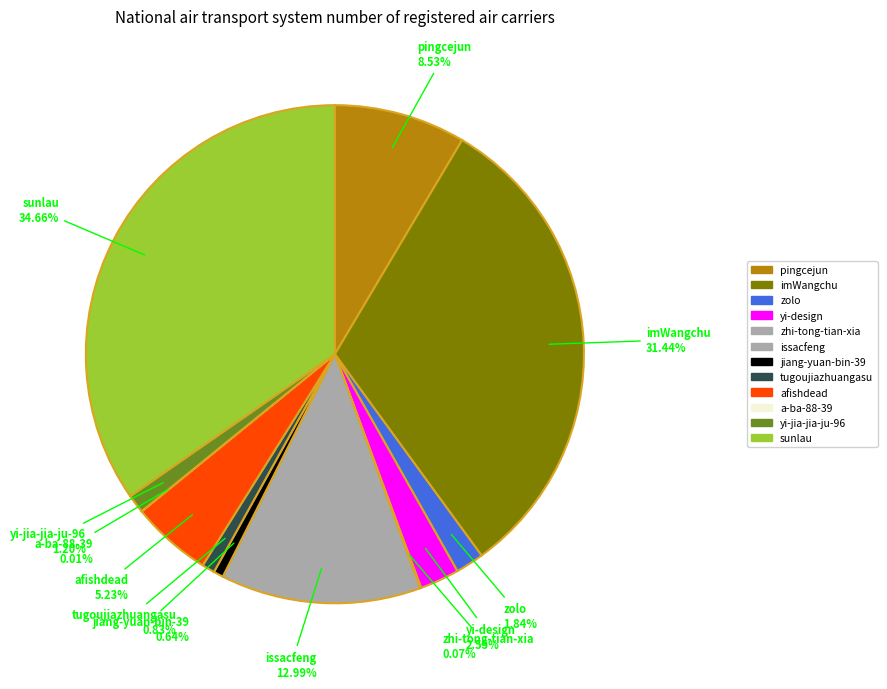

What percentage do tugoujiazhuangasu and sunlau together represent?

35.5%